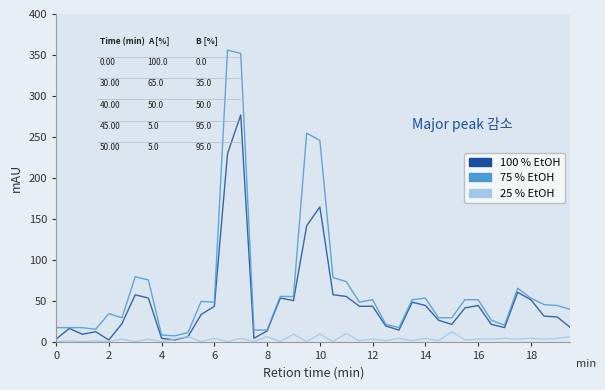

What is the maximum value shown in the chart?

356